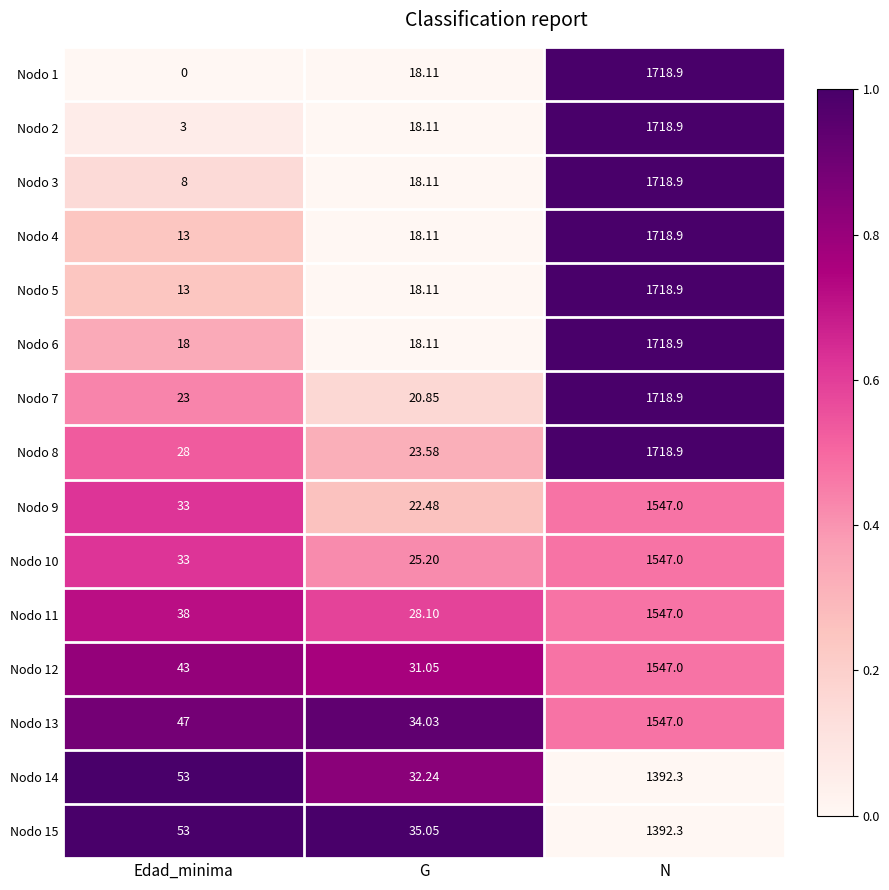

Where is Nodo 12 nearest to the value 789?

Edad_minima